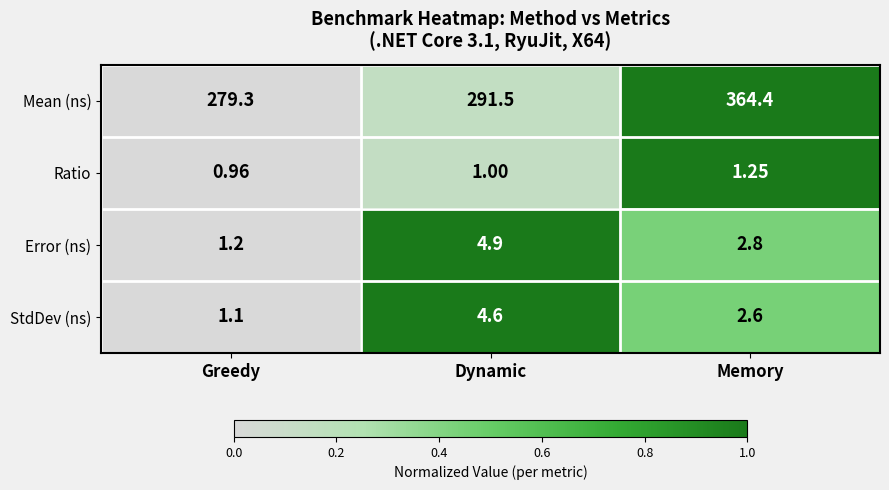

At which label does Error (ns) reach its peak?

Dynamic